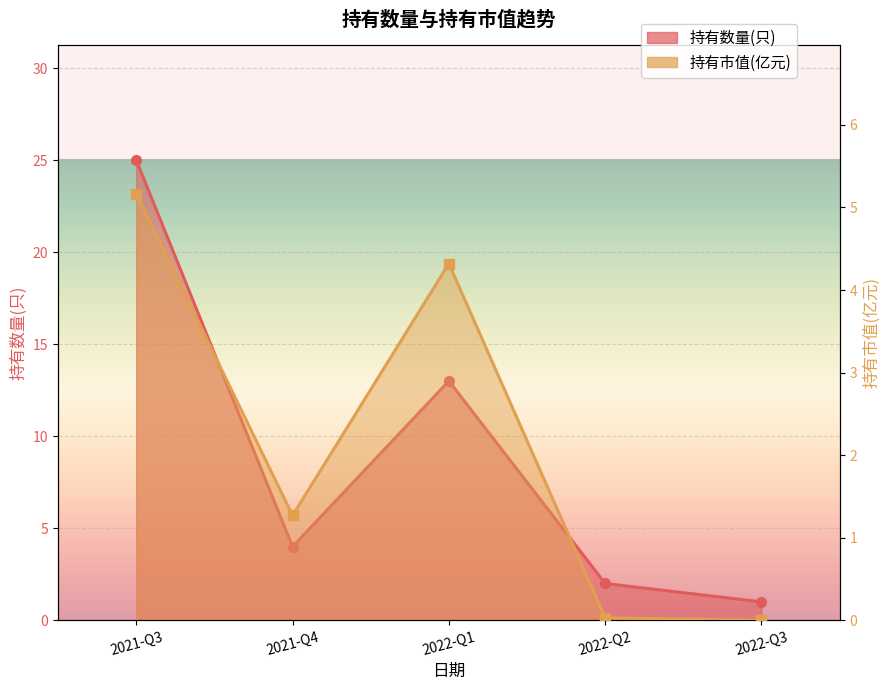

True or false: 持有数量(只) and 持有市值(亿元) intersect in this chart.

False